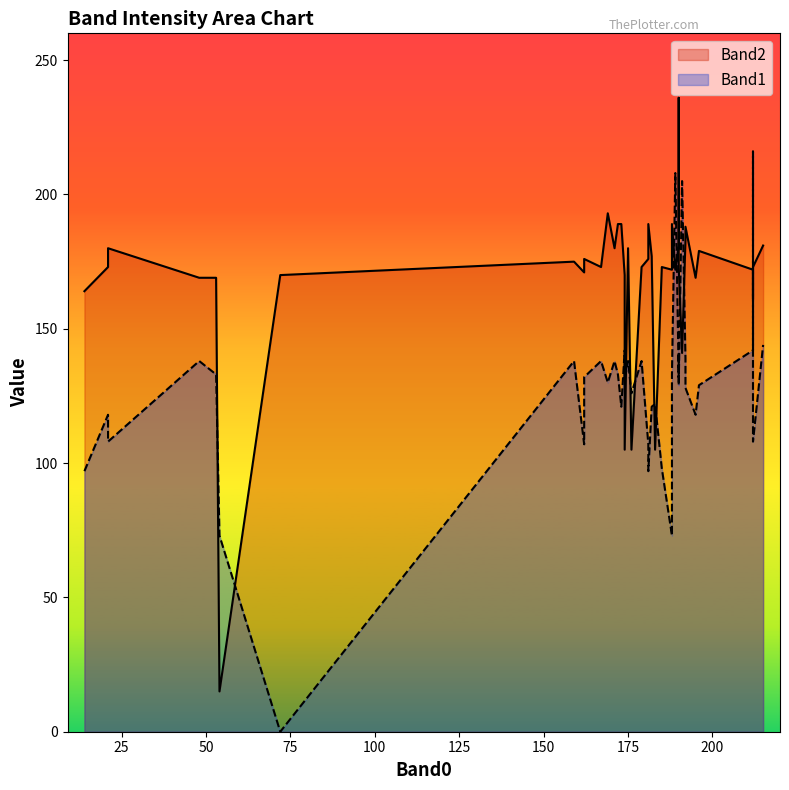

How many lines are shown in the chart?

2